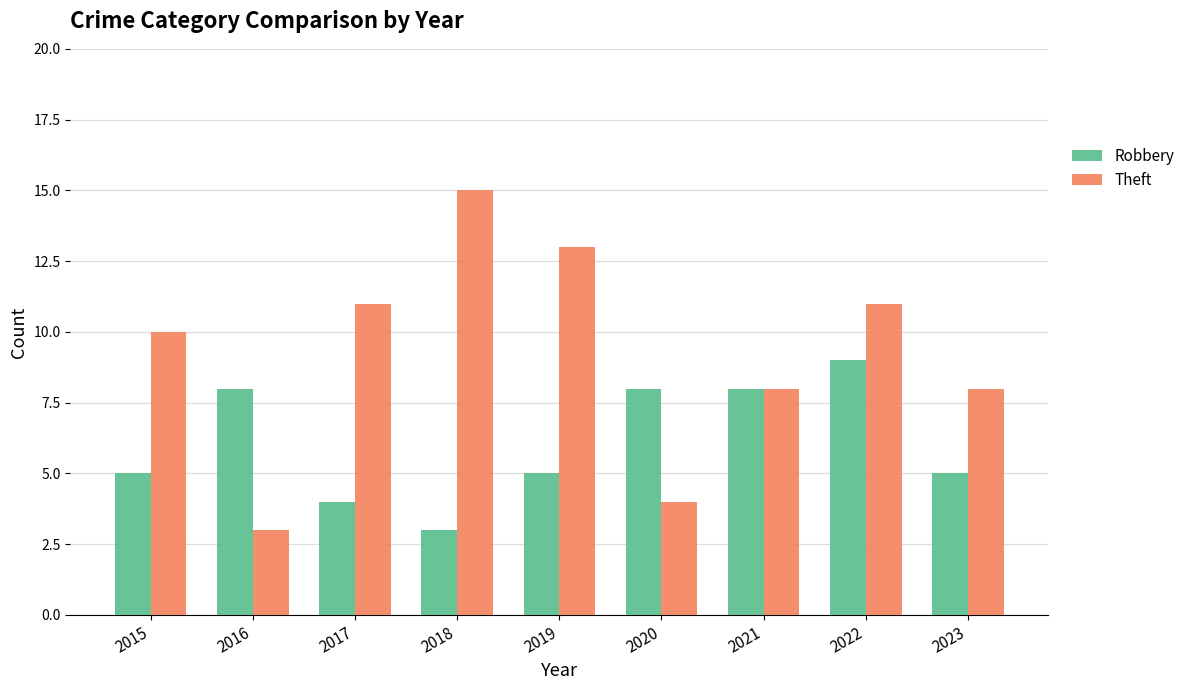

What is the greatest value displayed?

15